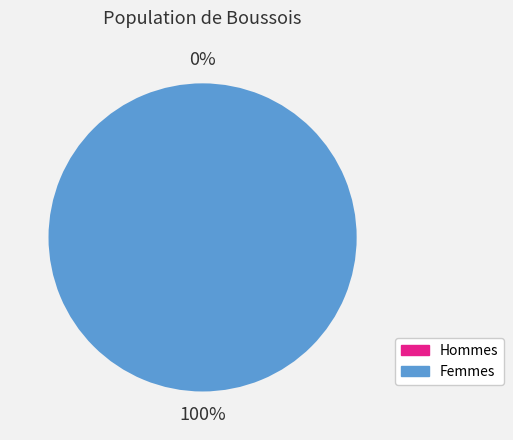

The 0 slice represents 5% of the pie. True or false?

False